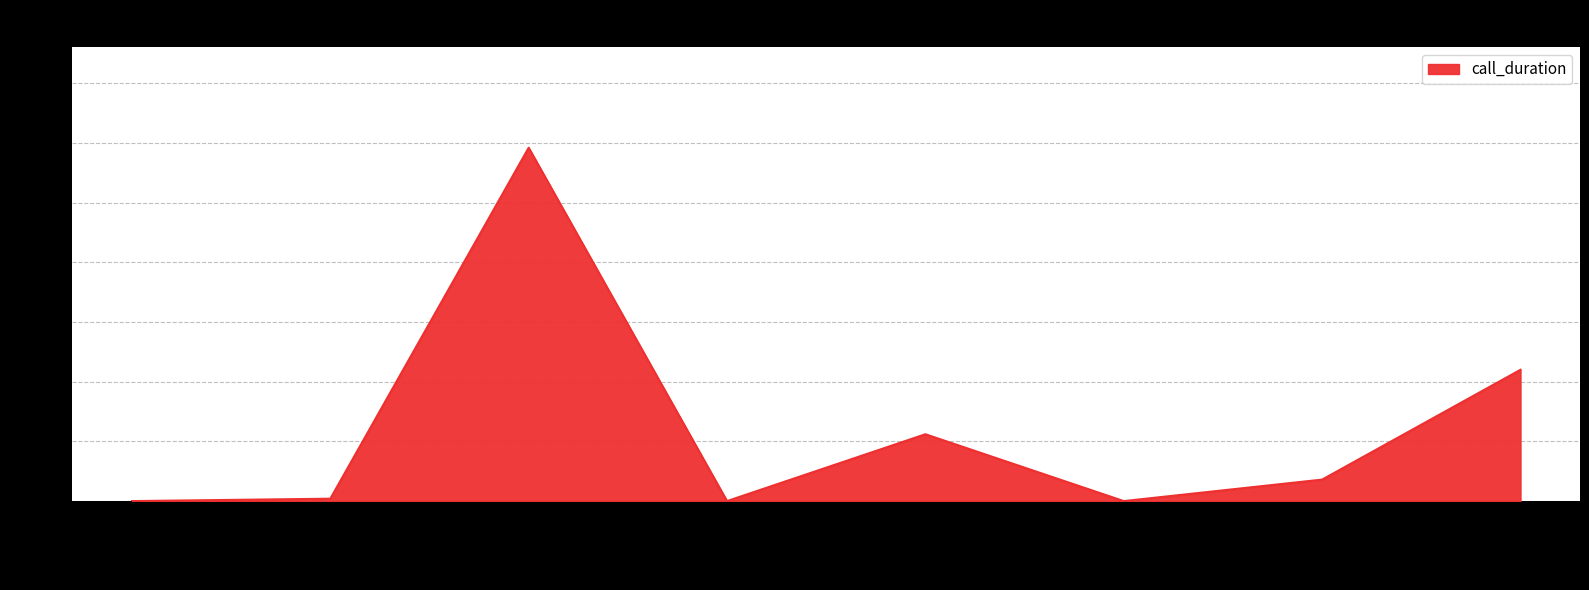

How many interior local peaks (higher than both neighbors) does the data have?

2